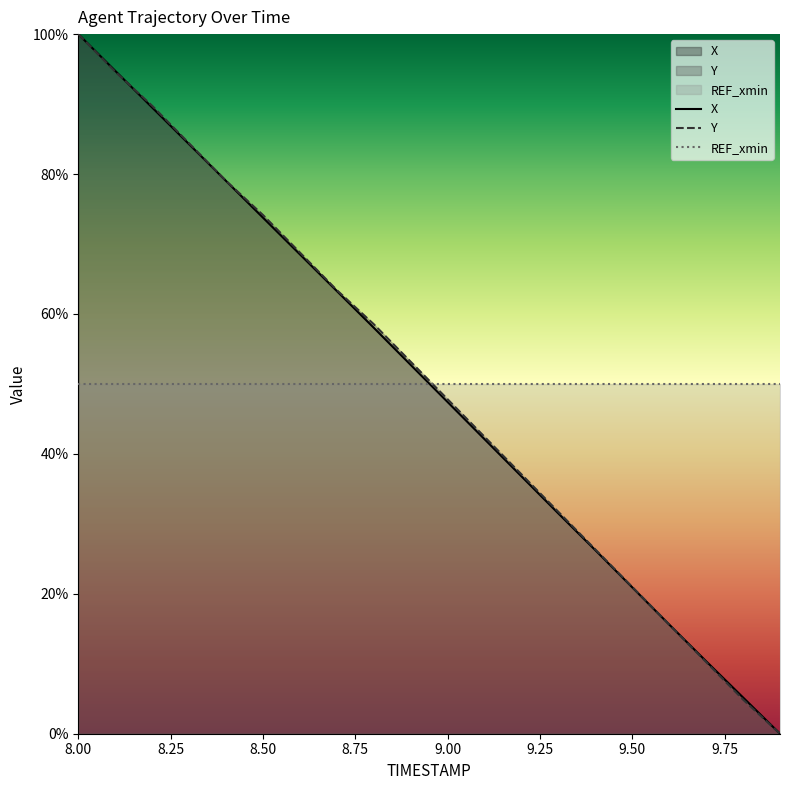

How many times do X and Y cross each other?

2